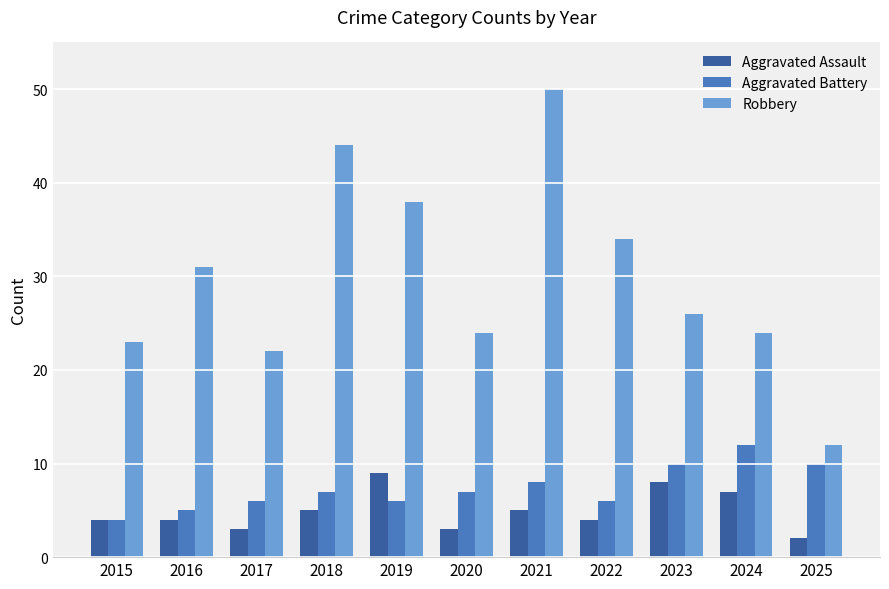

How many data points in Aggravated Battery are less than 7?

5